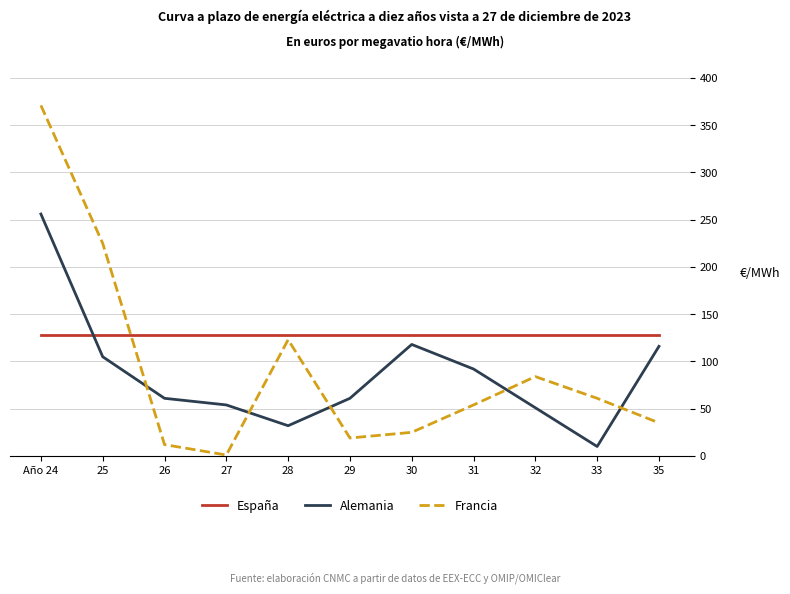

Which series has the widest spread of values?

Francia